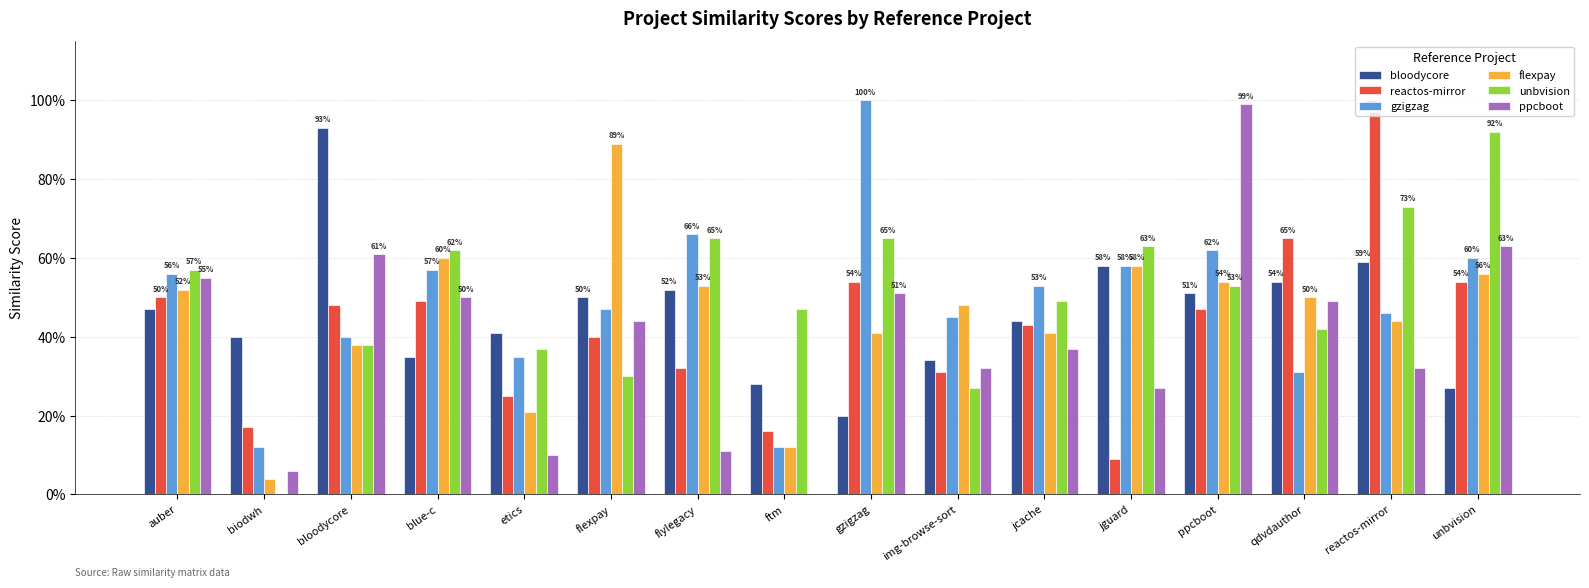

What value does the gzigzag series have at auber?

0.6